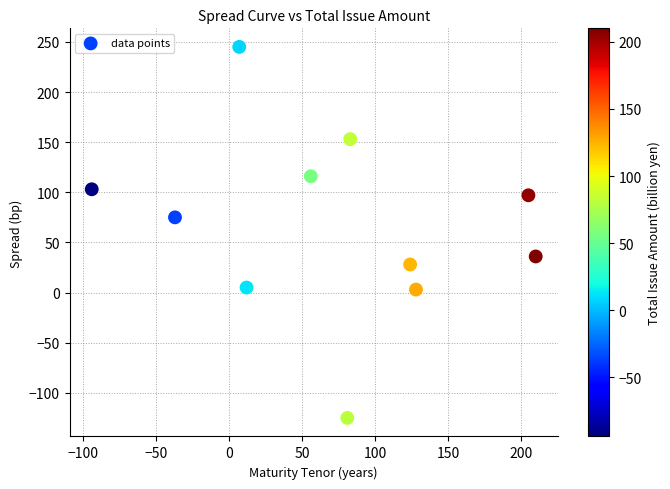

What is the average X value?

70